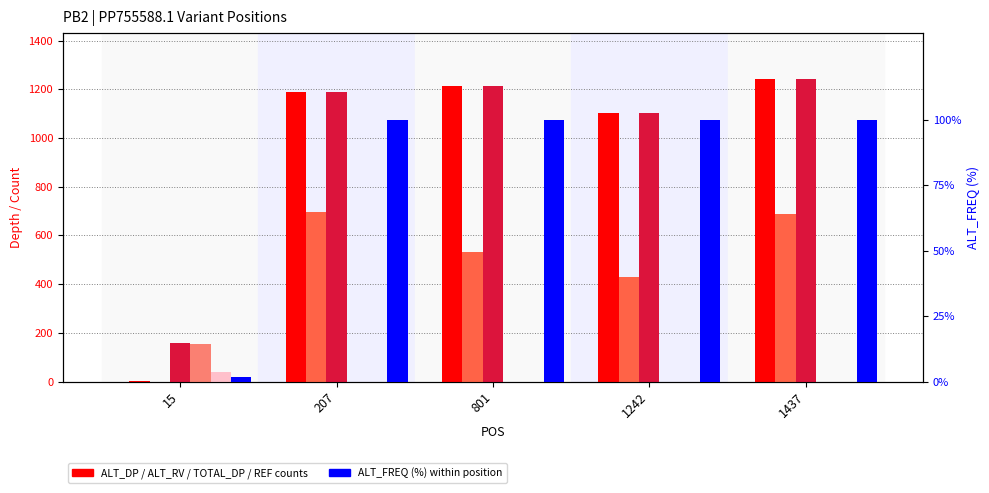

How many bars are there in total?

30